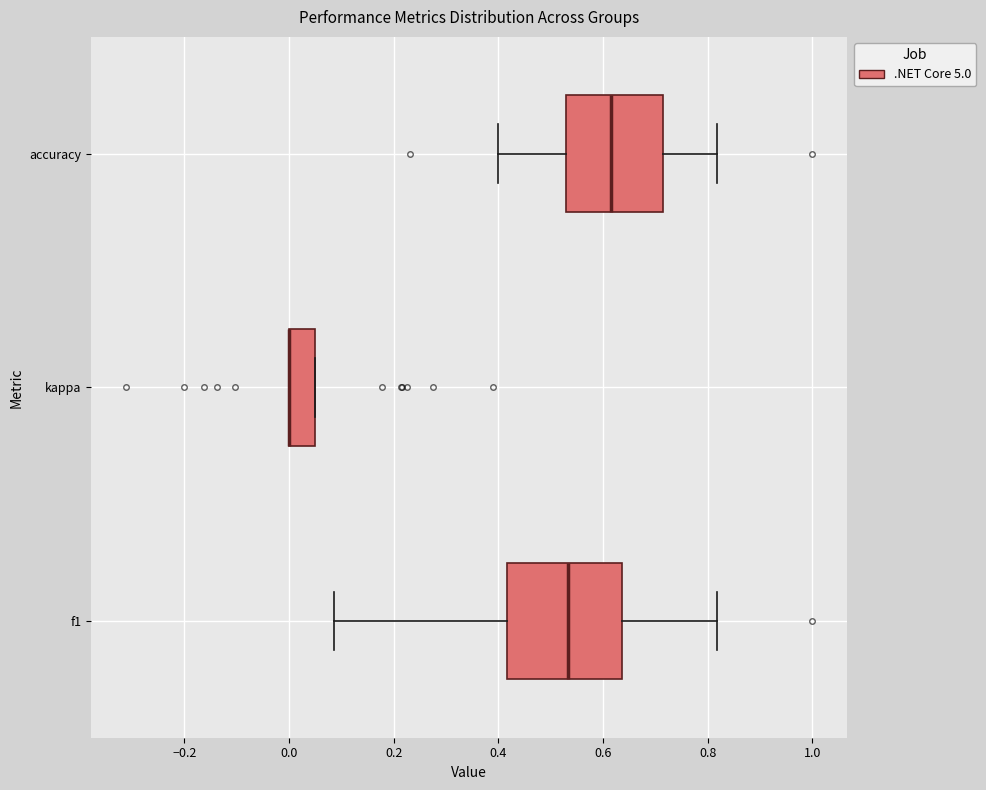

Comparing the boxes themselves (not the whiskers), which one is the widest?

f1